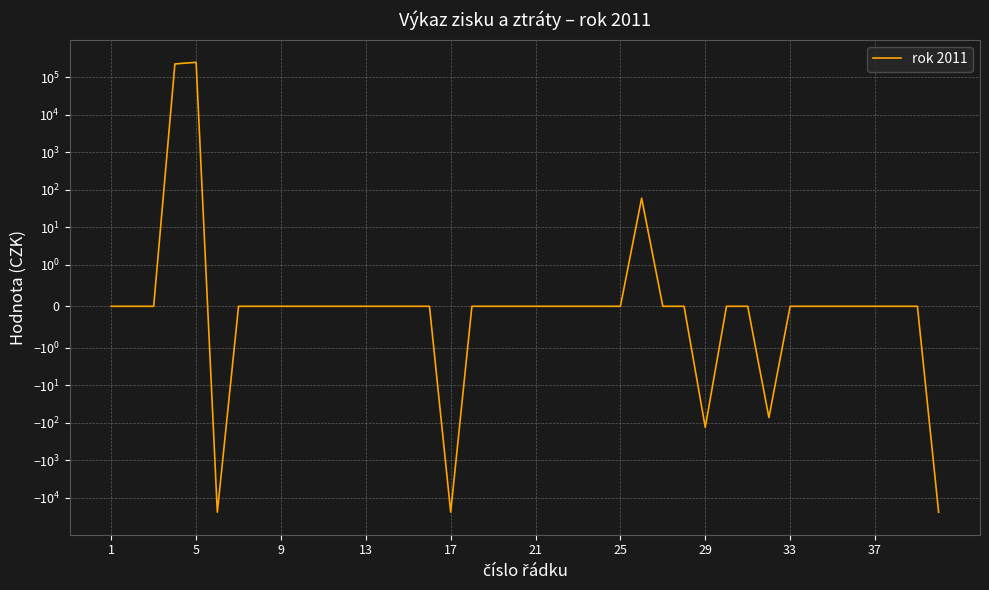

How many values are below zero?

5